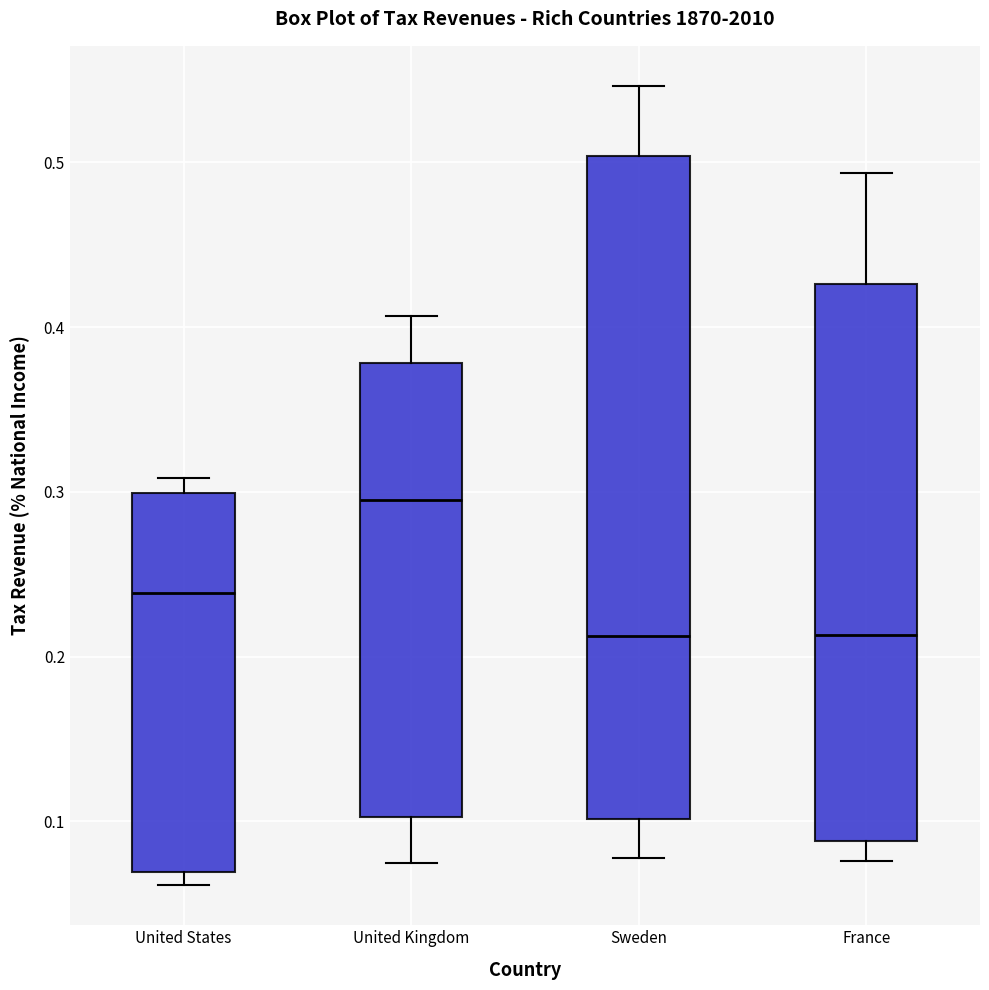

Which box is the tallest, from its lower edge to its upper edge?

Sweden